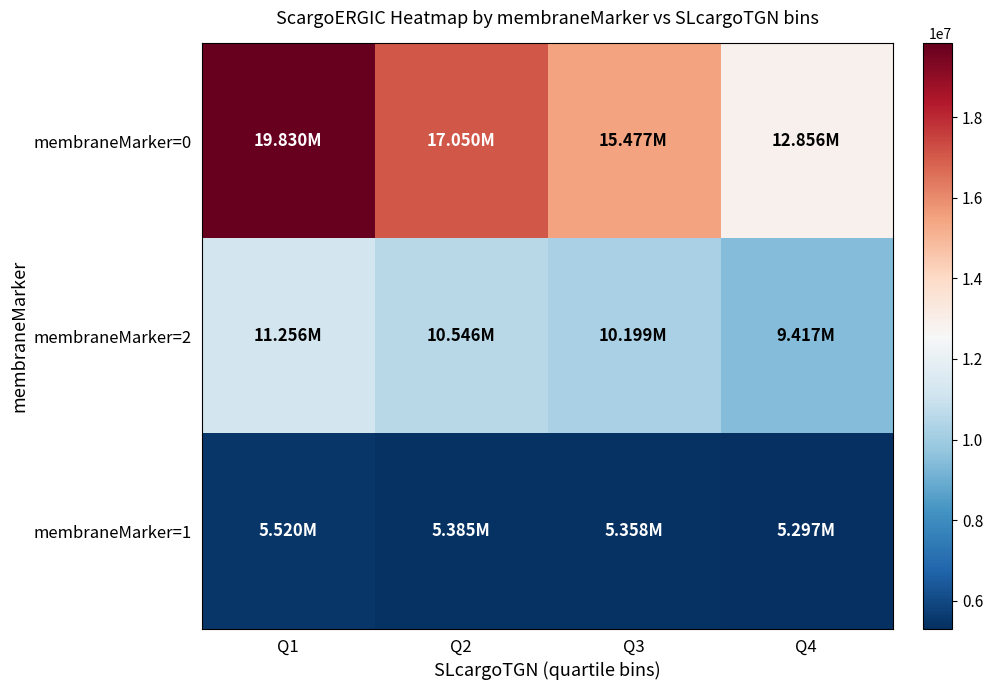

At which category is the sum across all series the highest?

Q1